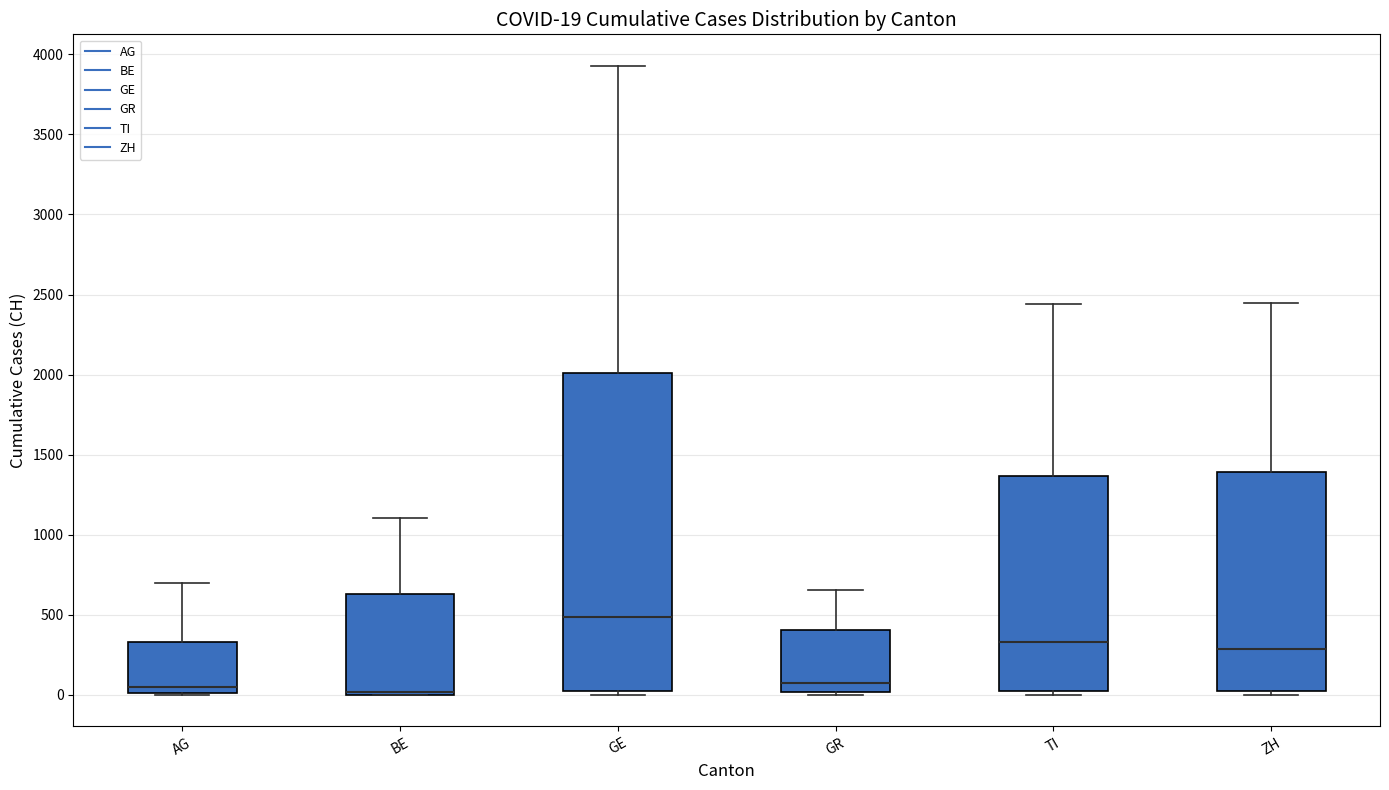

Which box is the tallest, from its lower edge to its upper edge?

GE